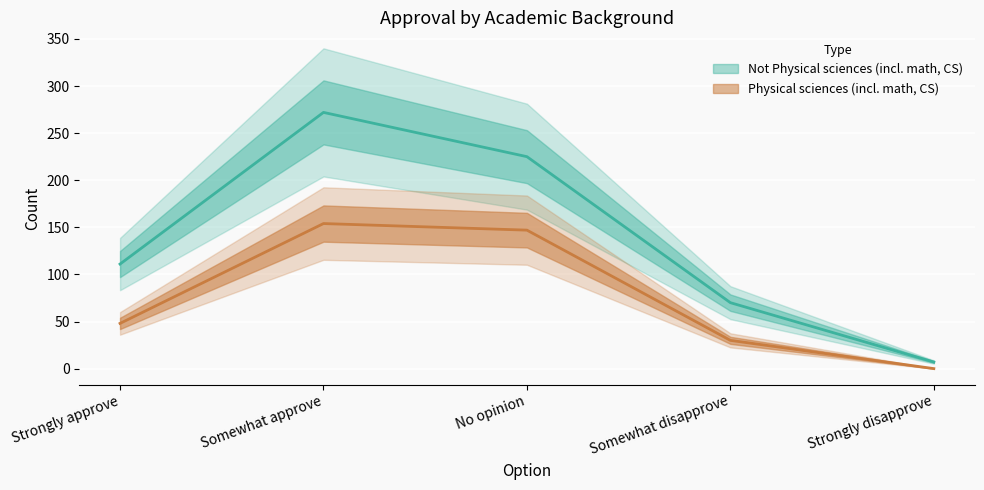

What is the spread (max minus min) of values at Strongly disapprove?

7